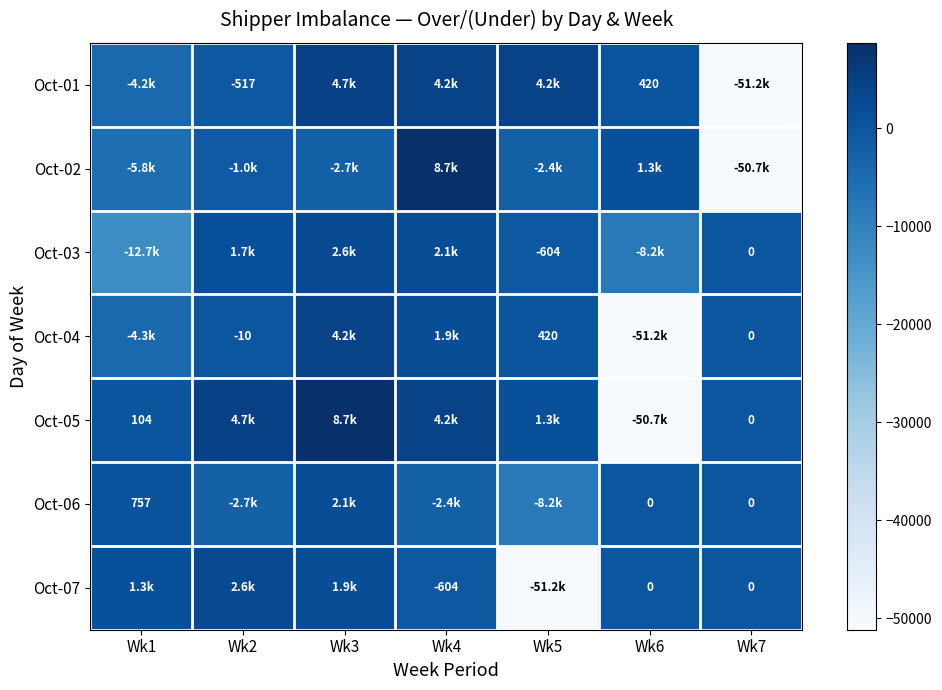

Is it true that Oct-03 equals 1651.1 at Wk2?

True